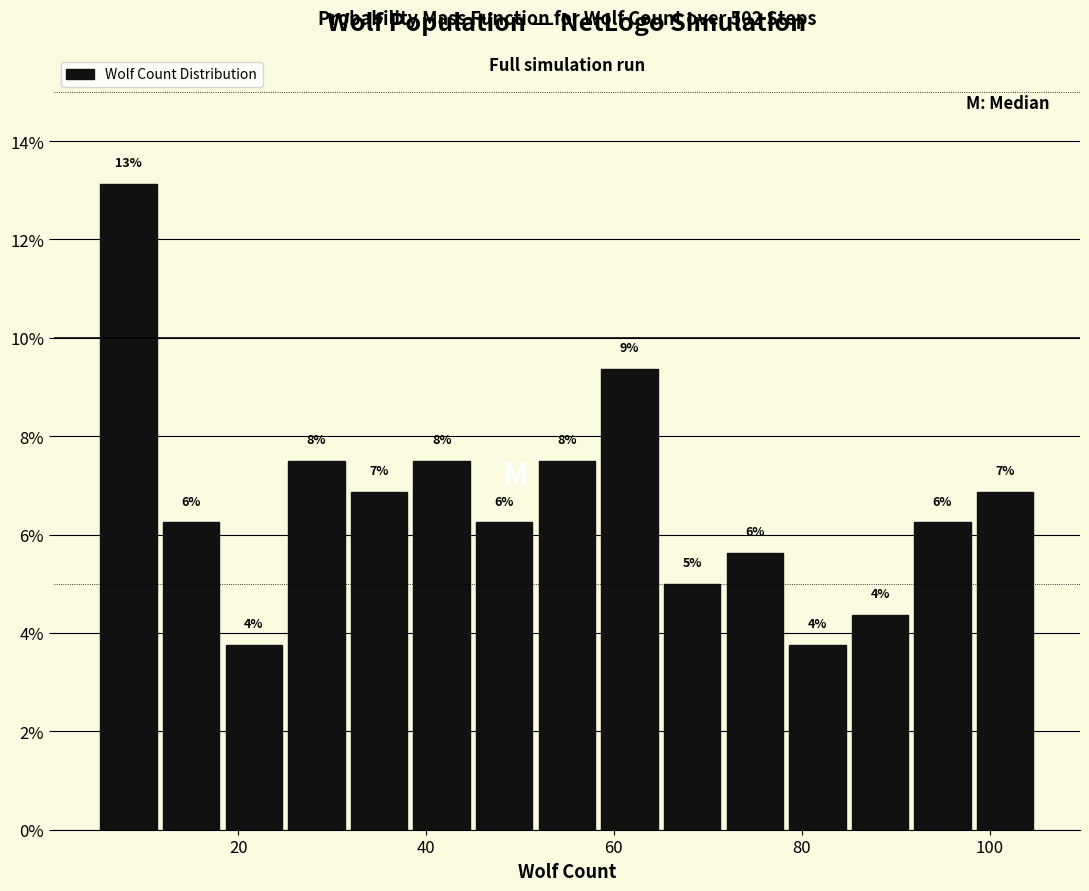

Read against the x-axis, roughly where is the centre of the tallest bar?

8